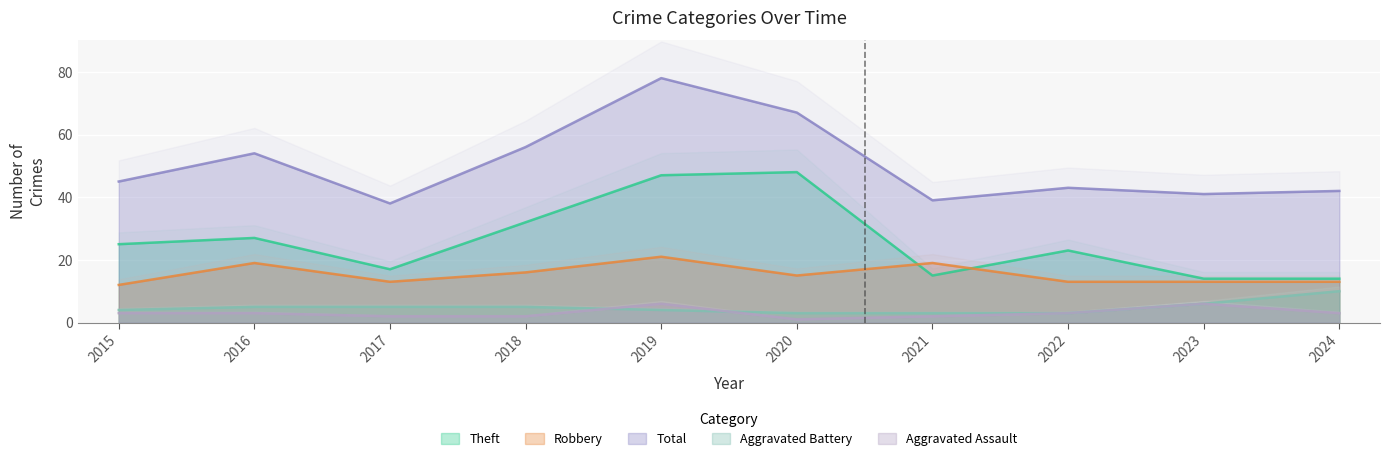

Where is Total nearest to the value 58?

2018